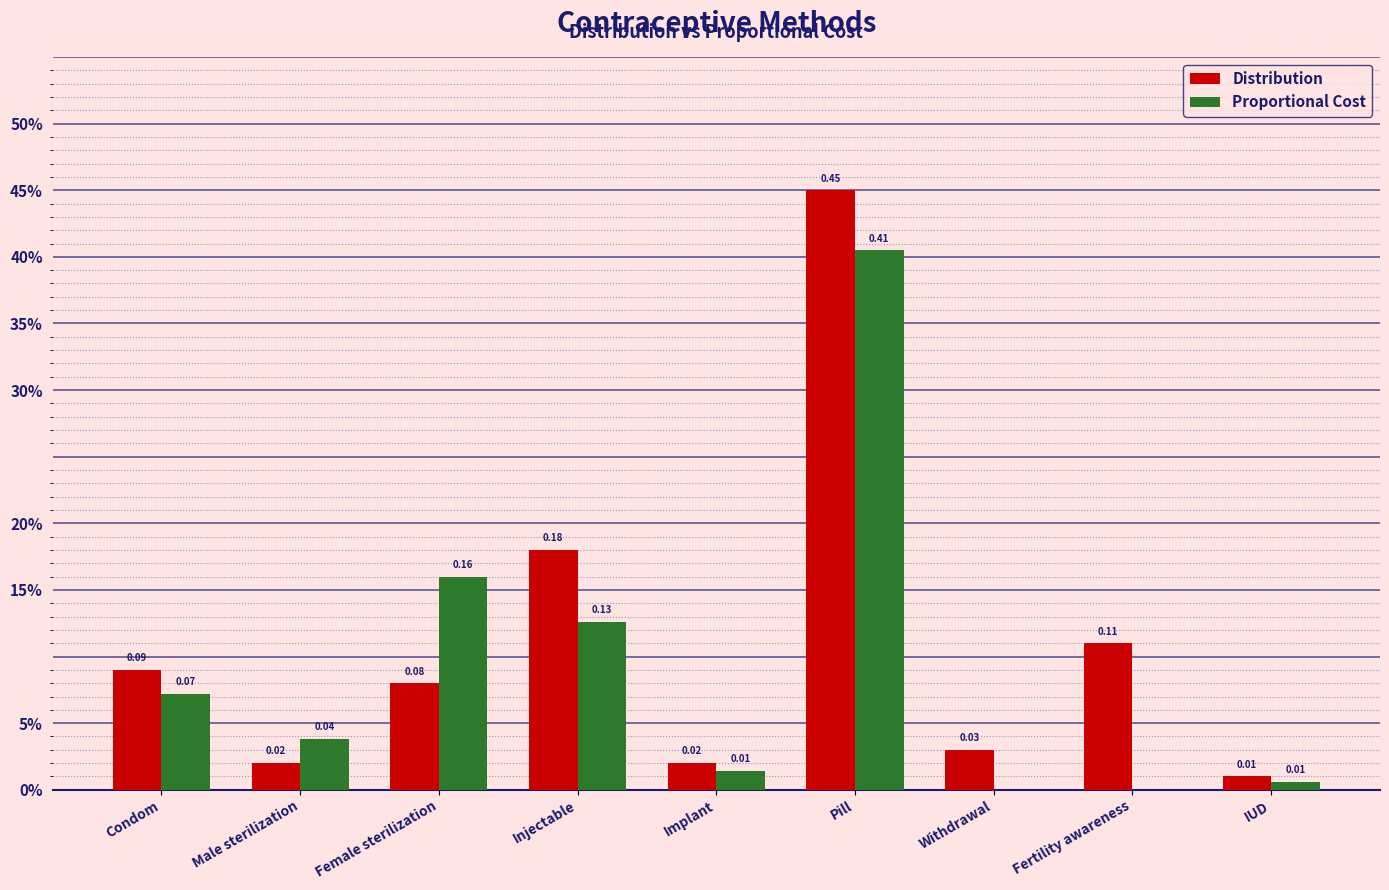

What is the total value across all series at Condom?

0.2